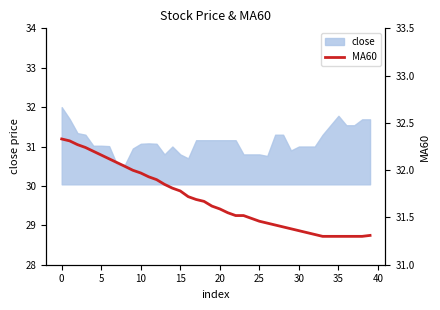

Does the chart display data point markers on the line(s)?

No